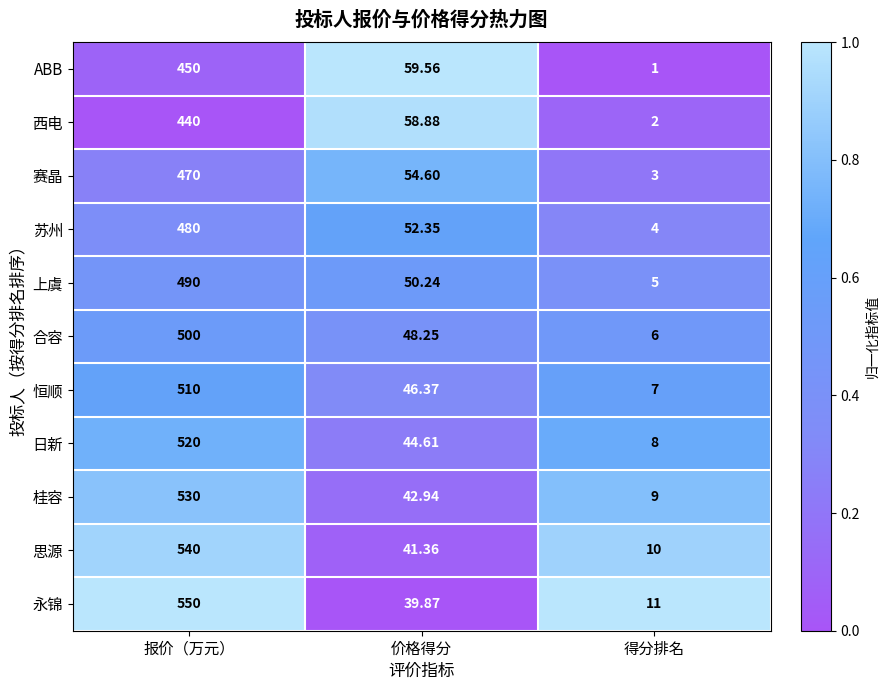

Which series has the largest range (max minus min)?

永锦